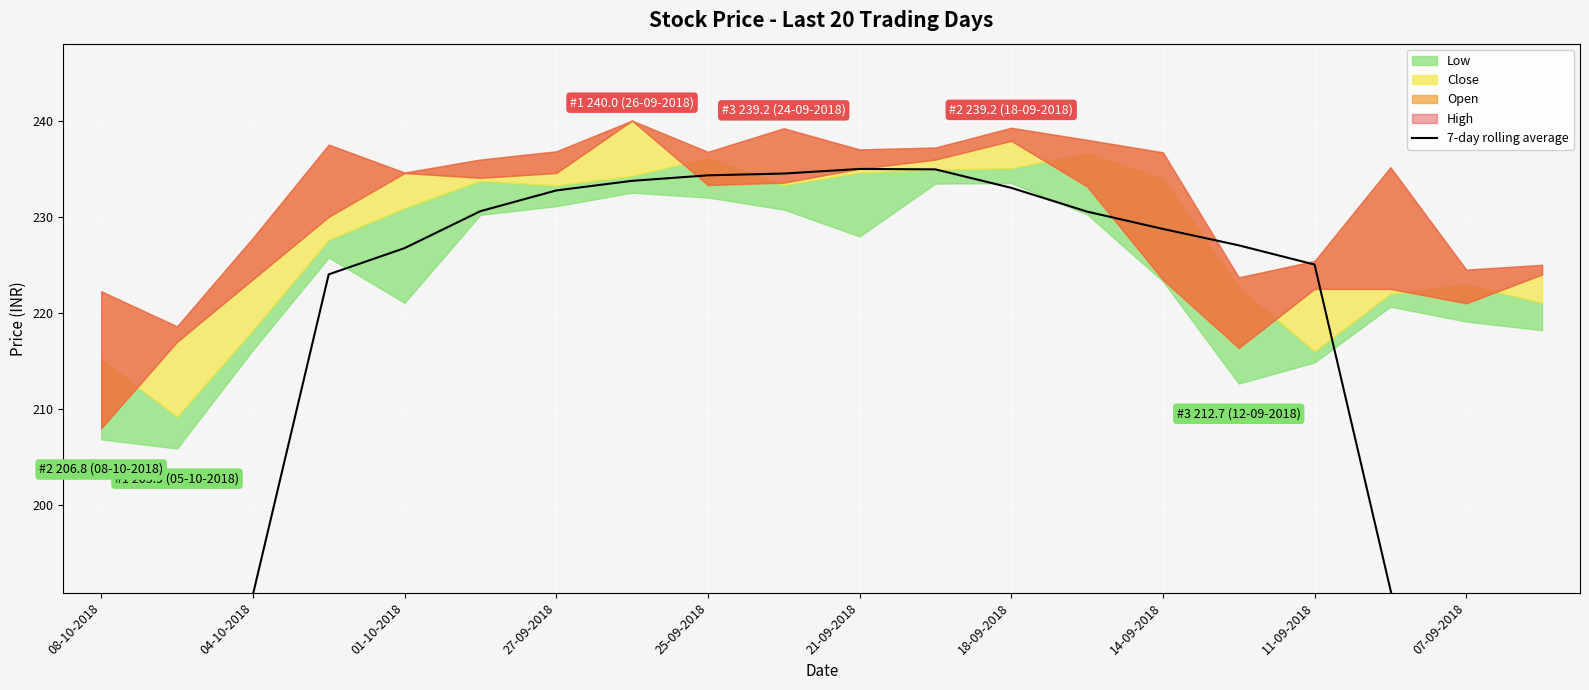

What is the difference between the maximum and minimum values?

110.7